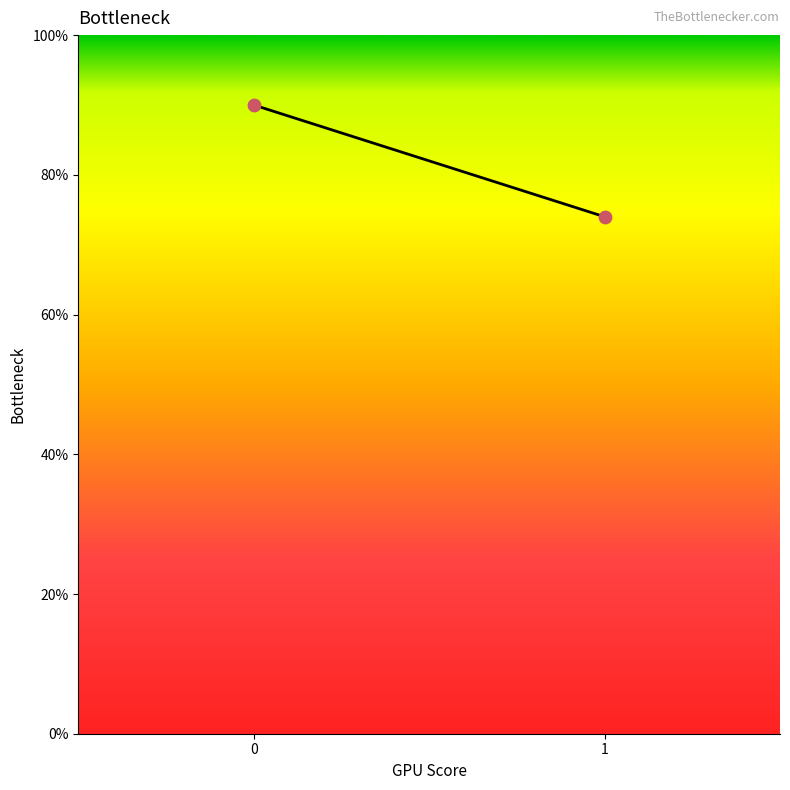

What is the range of Y values (max minus min)?

16